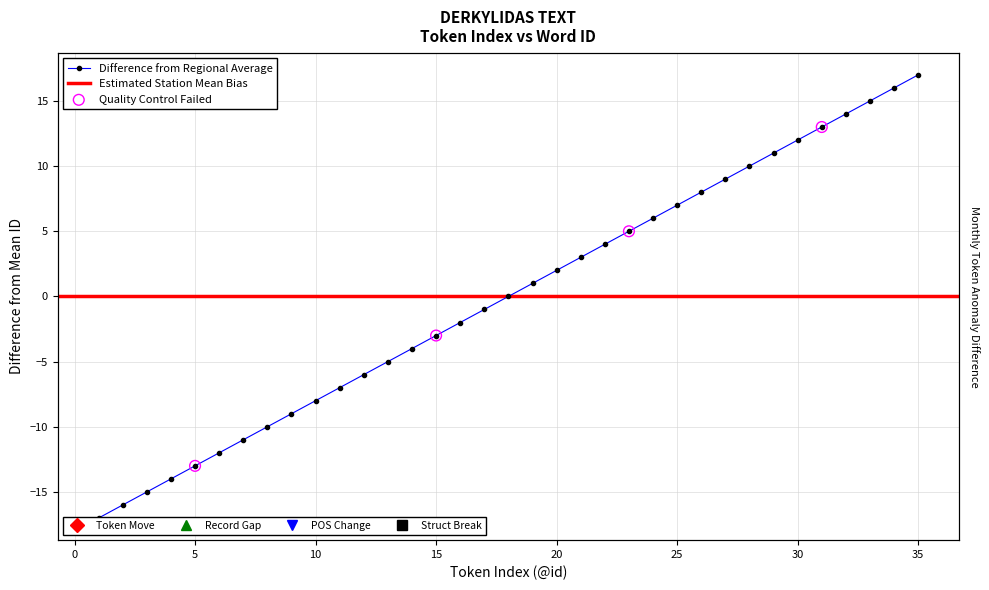

Approximately how many times larger is the value at 26 compared to 35?

0.5